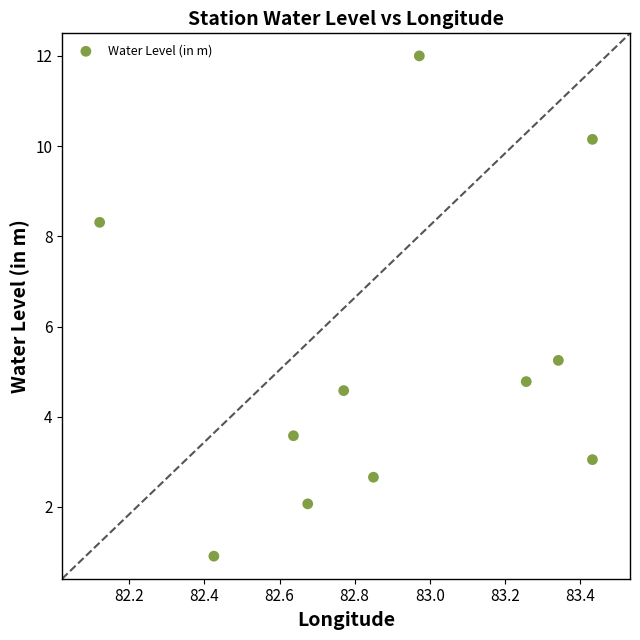

What is the average X value?

82.9